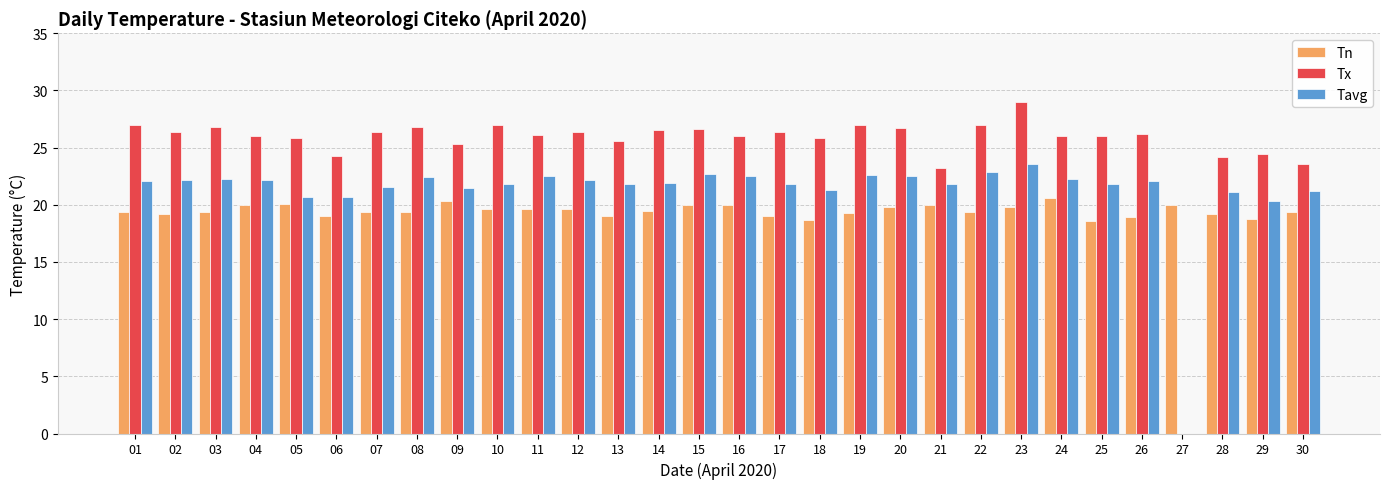

True or false: Tavg has a value of 21.8 at 21.

True